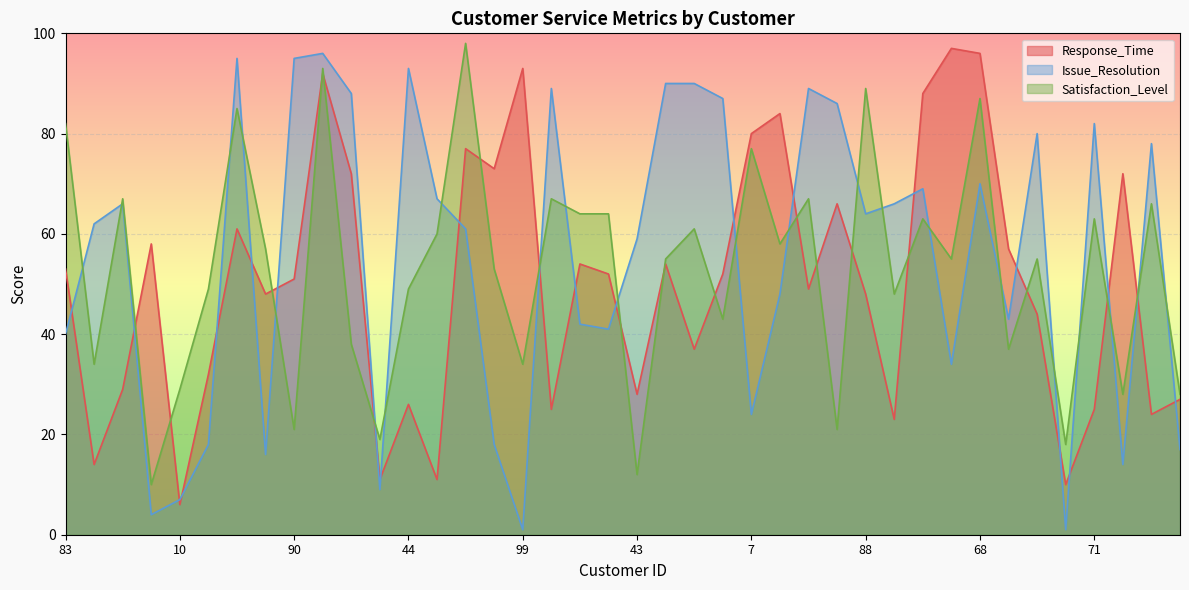

True or false: Issue_Resolution and Response_Time cross at least once.

True